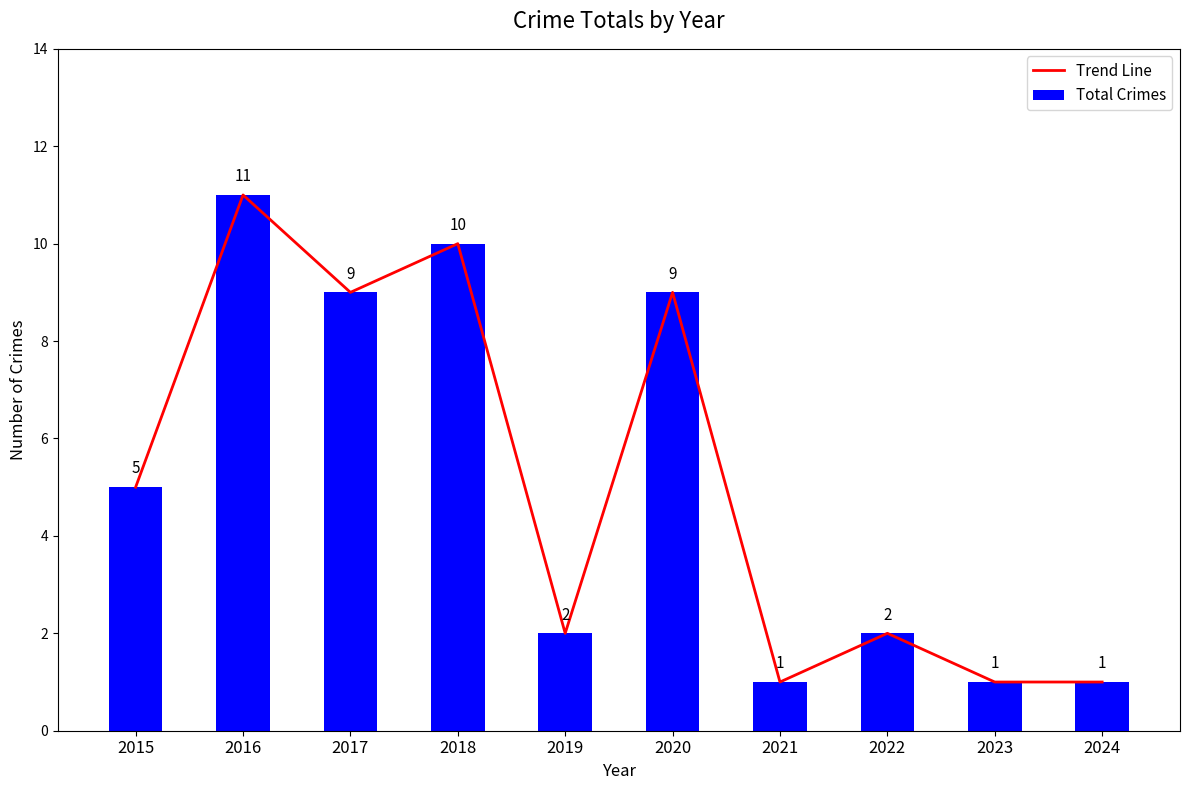

How many distinct data groups are displayed?

2